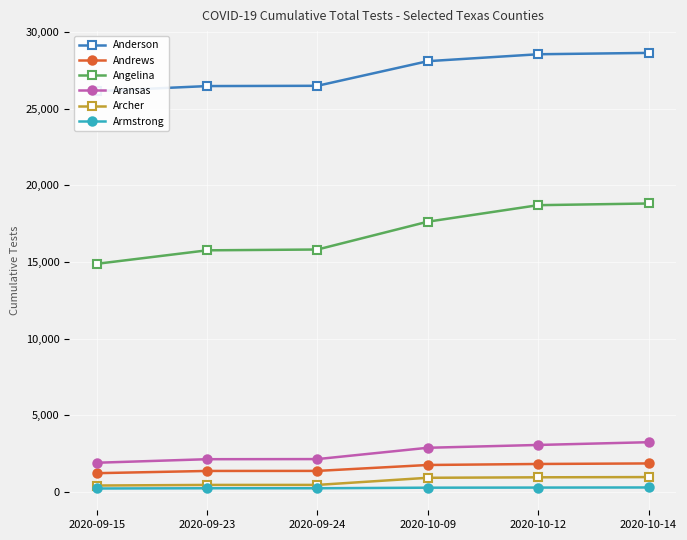

Rank the series by their maximum value, from lowest to highest.

Armstrong, Archer, Andrews, Aransas, Angelina, Anderson